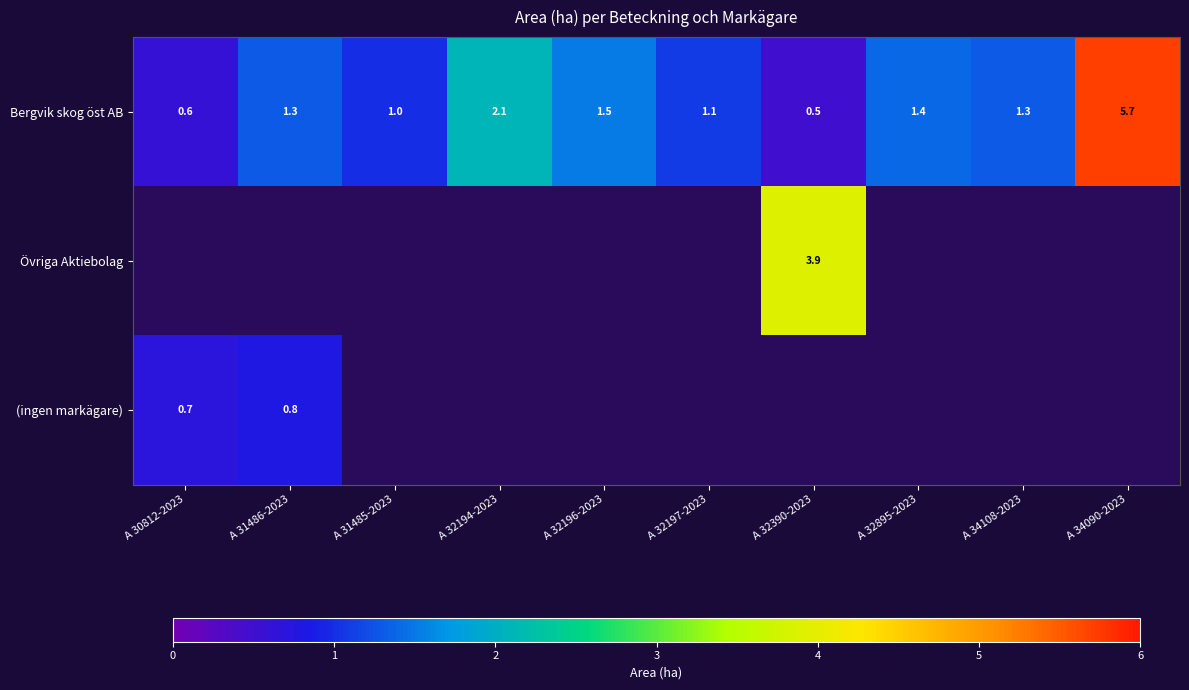

What is the sum of the Bergvik skog öst AB values at A 34090-2023 and A 32194-2023?

7.8